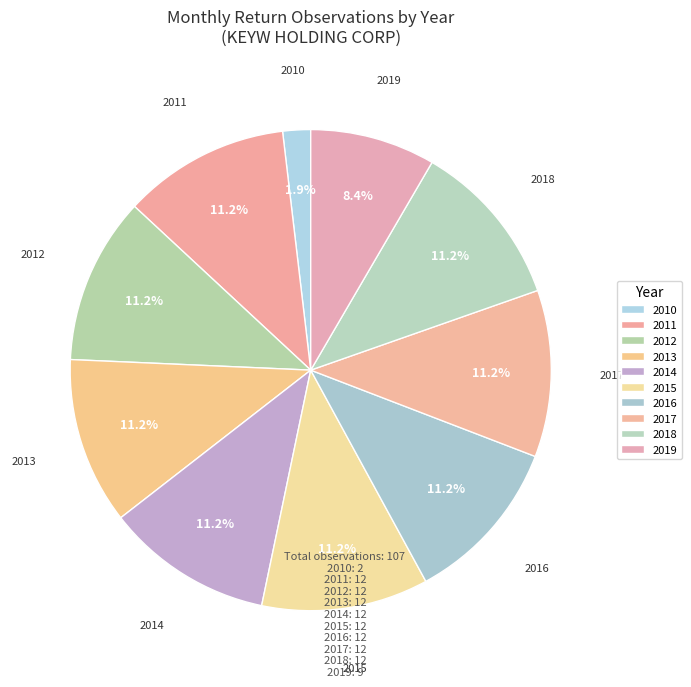

The 2011 slice represents 11% of the pie. True or false?

True